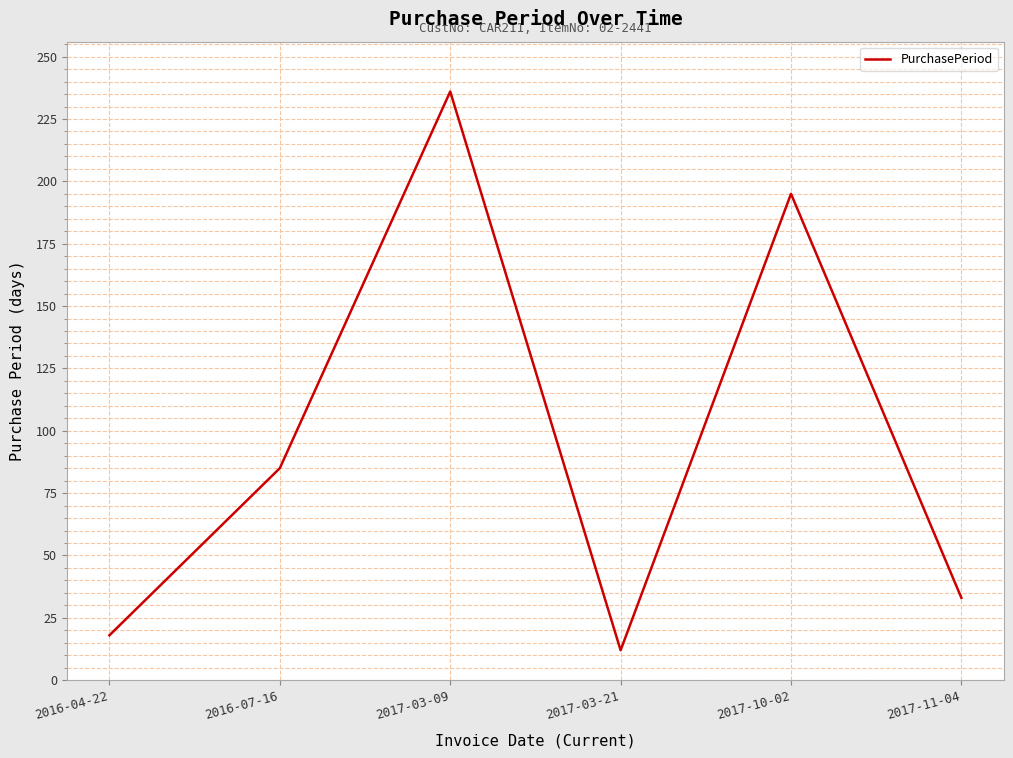

Which label corresponds to the smallest value in the chart?

2017-03-21